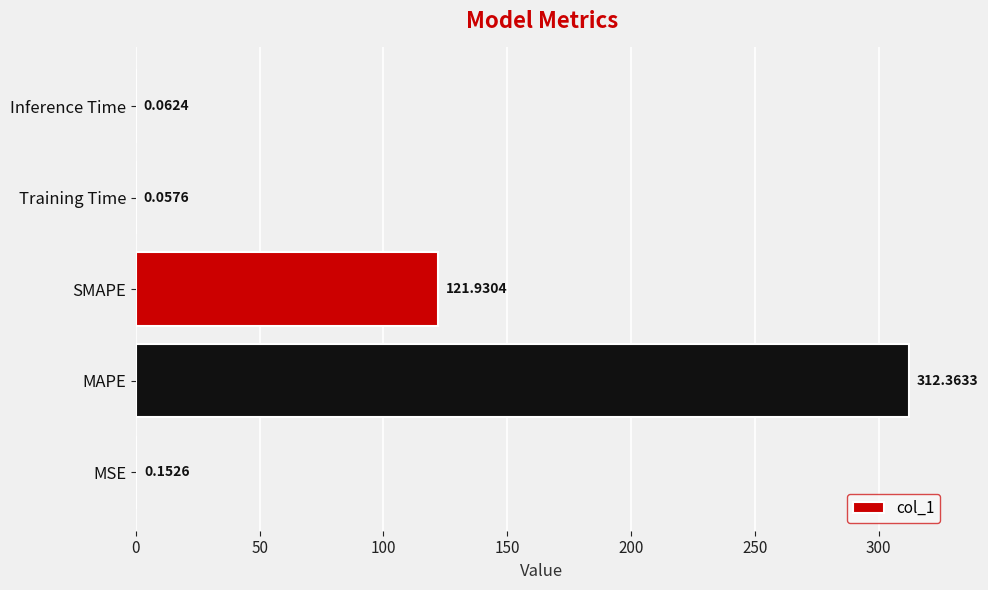

How many distinct data groups are displayed?

1